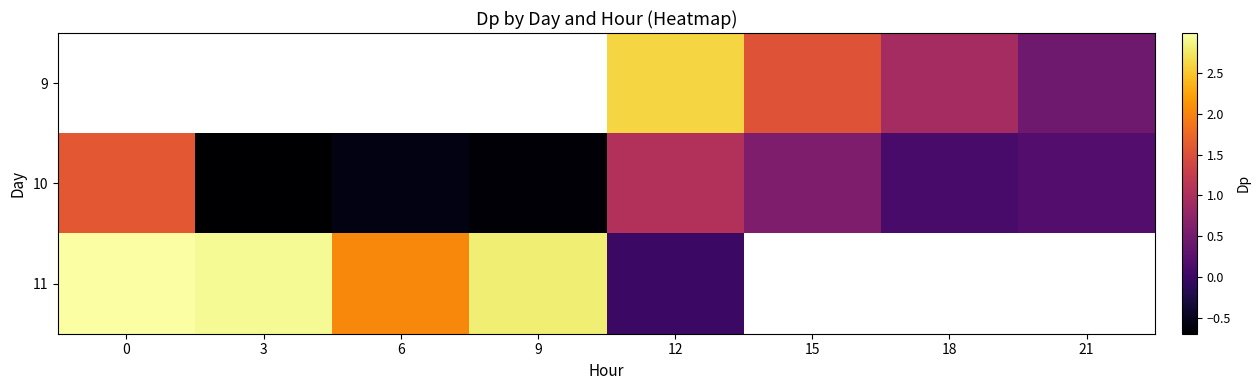

Which series changed the most between 3 and 12?

11